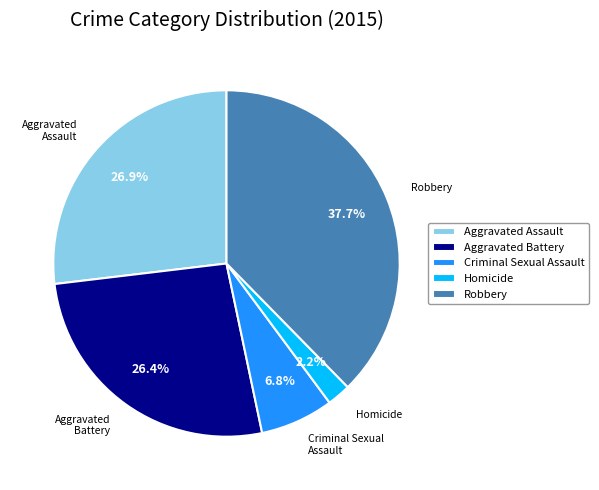

Which slice is the smallest?

Homicide